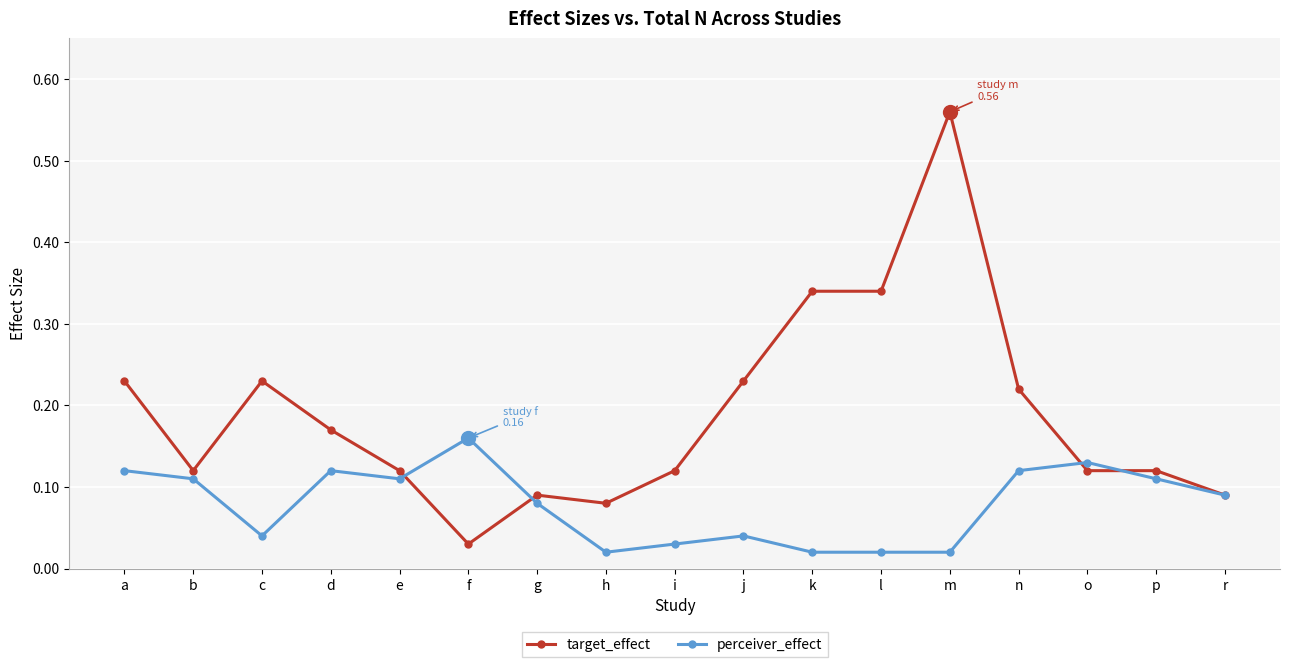

Does the chart have visible grid lines?

Yes